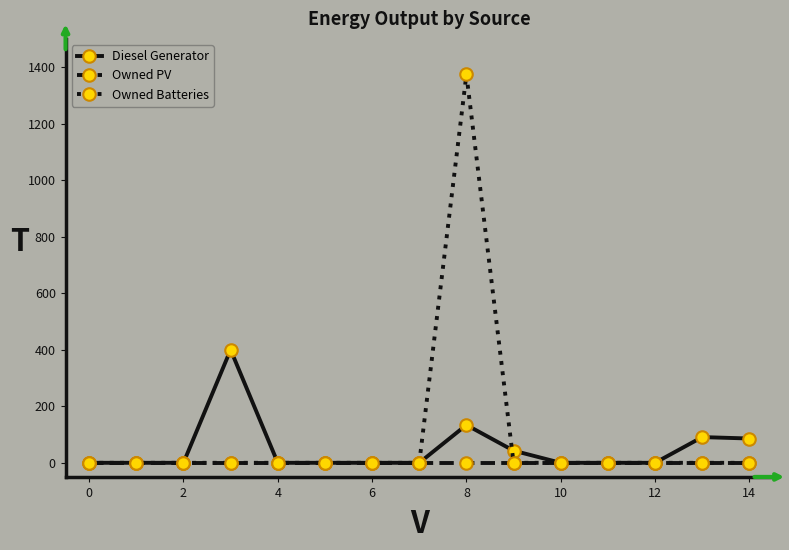

Rank the series by their average value, from lowest to highest.

Owned PV, Diesel Generator, Owned Batteries